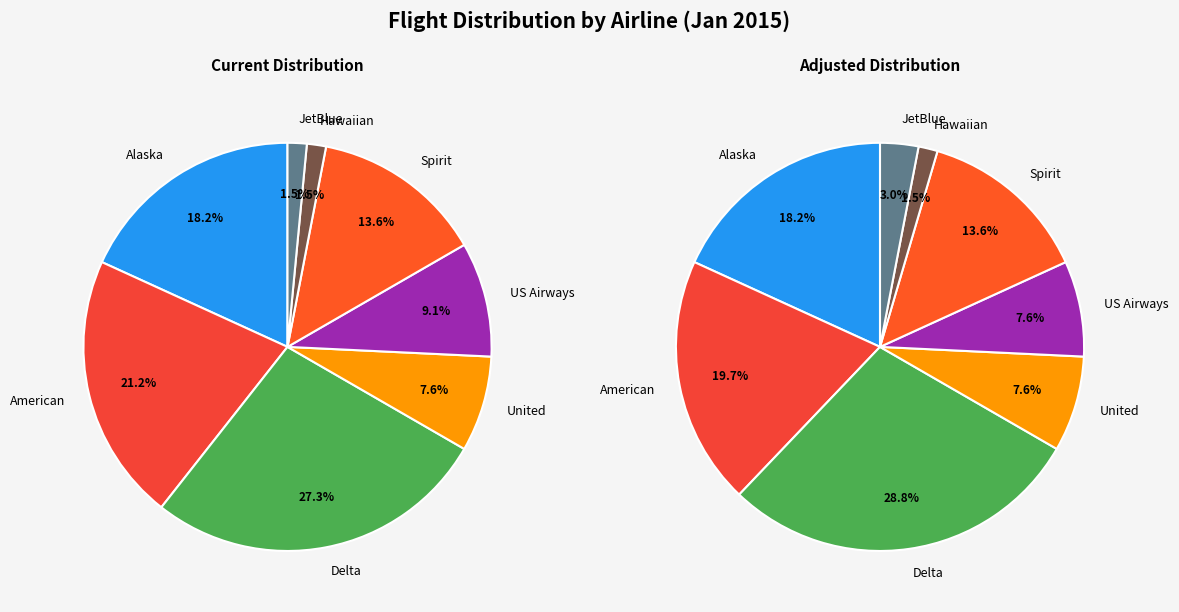

Which category has the smallest portion of the pie?

Hawaiian Airlines Inc.